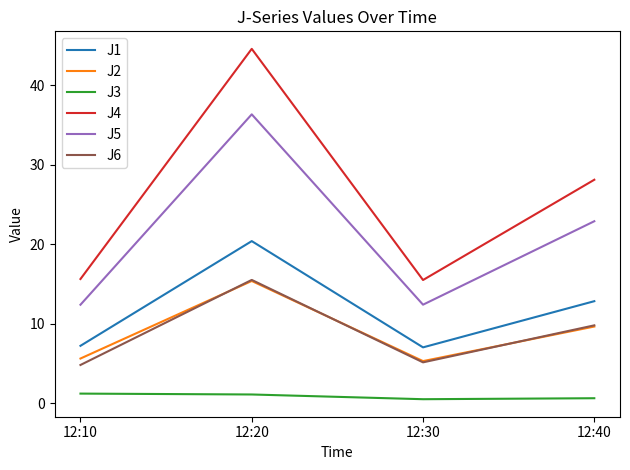

Which series has the largest total across all categories?

J4